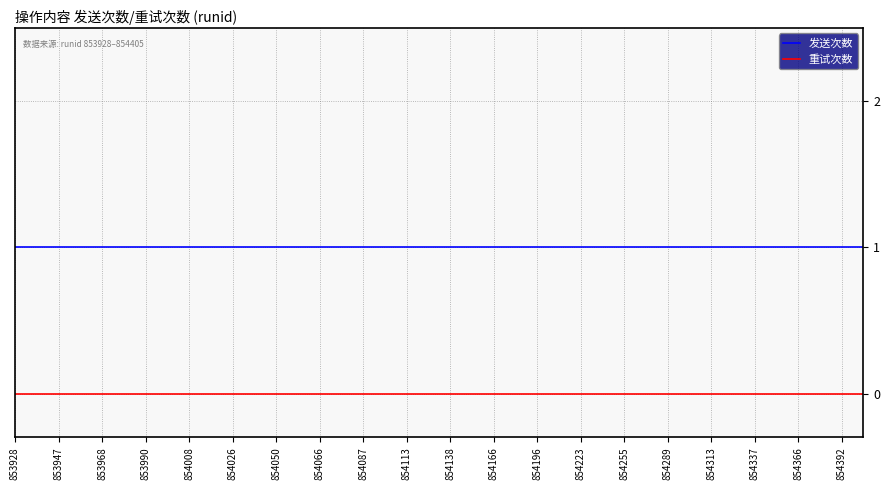

Which series has the largest total across all categories?

发送次数